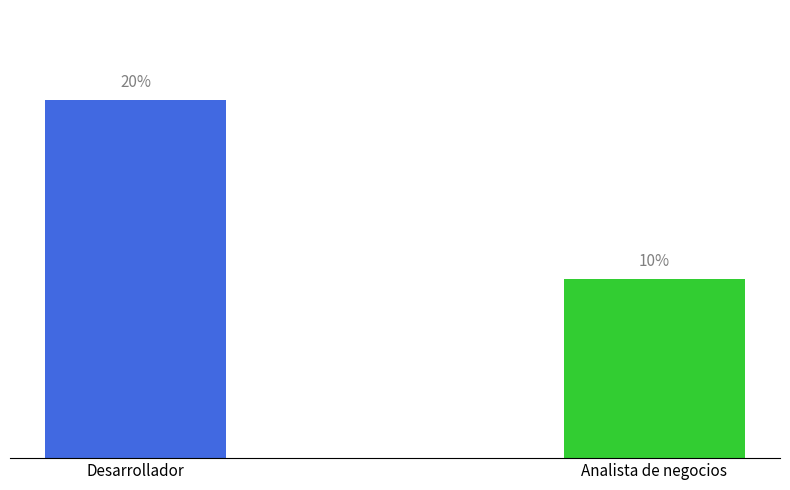

Which category has the highest value across all series?

Desarrollador